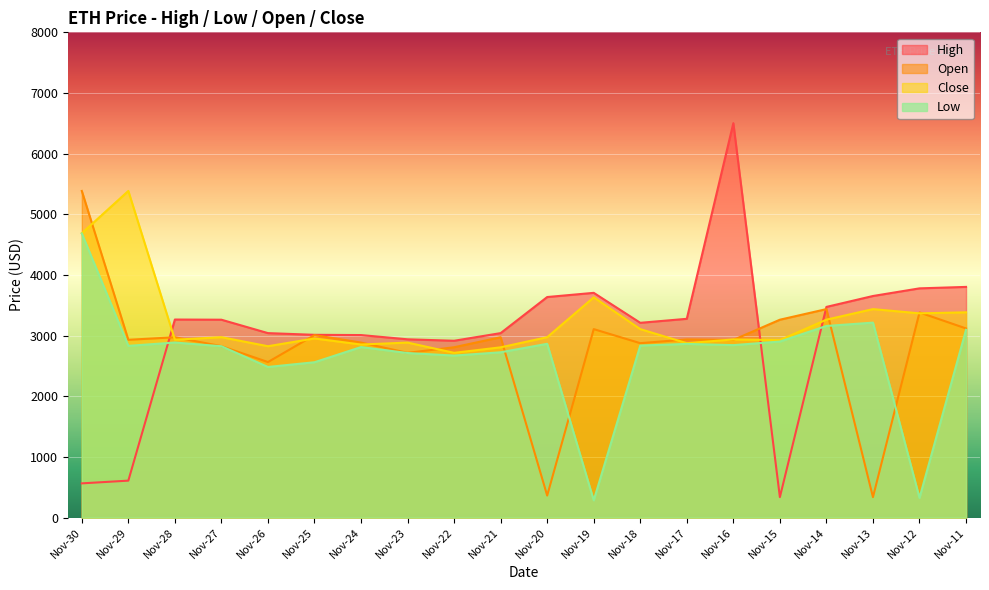

What is the difference between the Close values at Nov-16 and Nov-25?

16